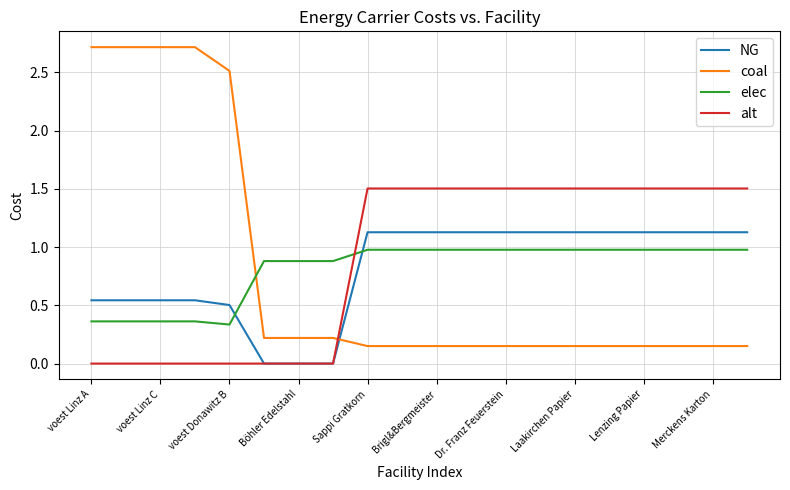

What is the maximum value for elec?

1.0